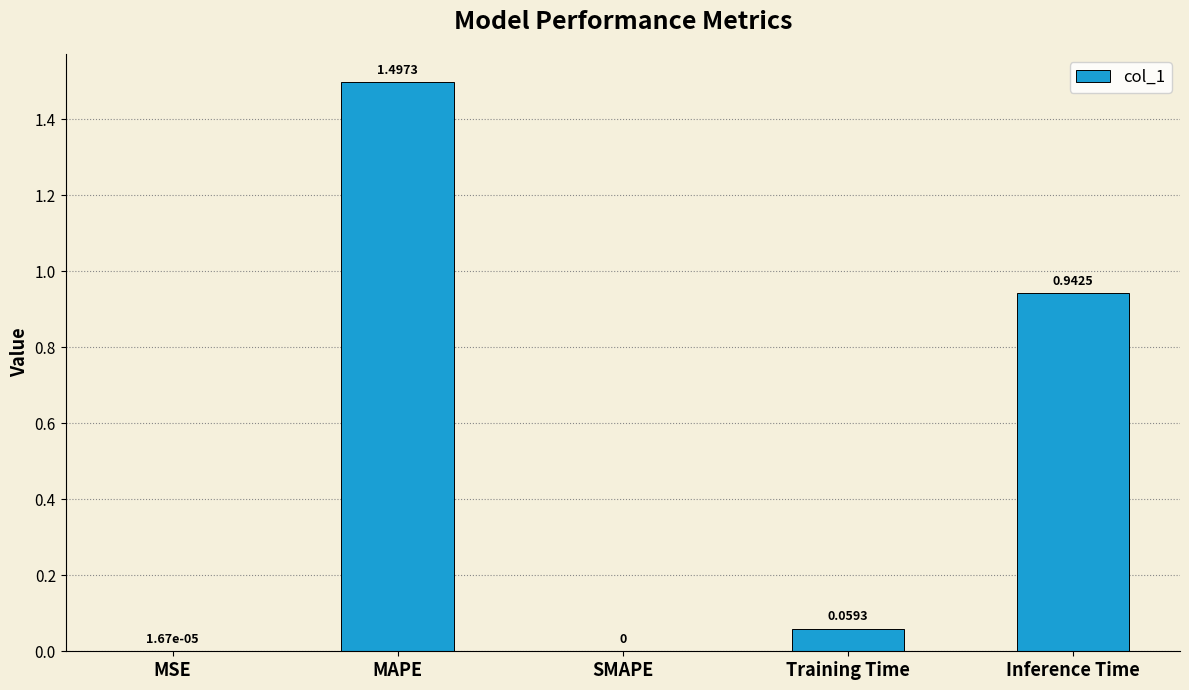

What is the change in value from SMAPE to Training Time?

+0.1